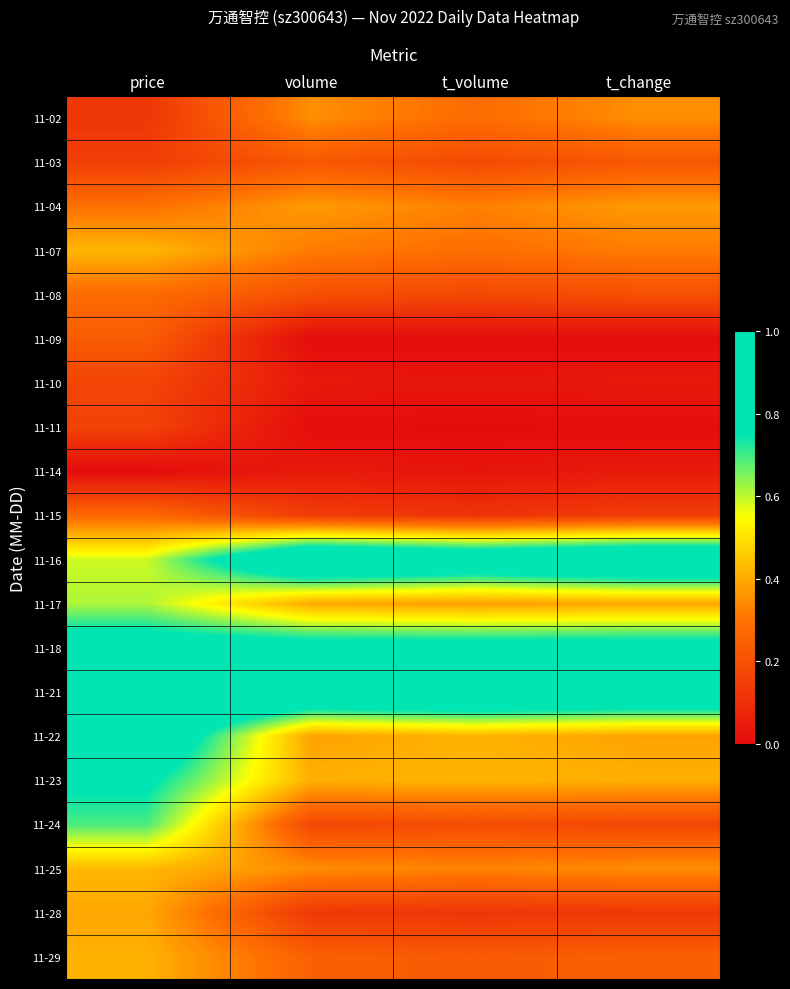

Rank the series at t_change from lowest to highest value.

11-09, 11-11, 11-10, 11-14, 11-28, 11-15, 11-24, 11-08, 11-03, 11-29, 11-07, 11-25, 11-02, 11-04, 11-22, 11-17, 11-23, 11-18, 11-21, 11-16